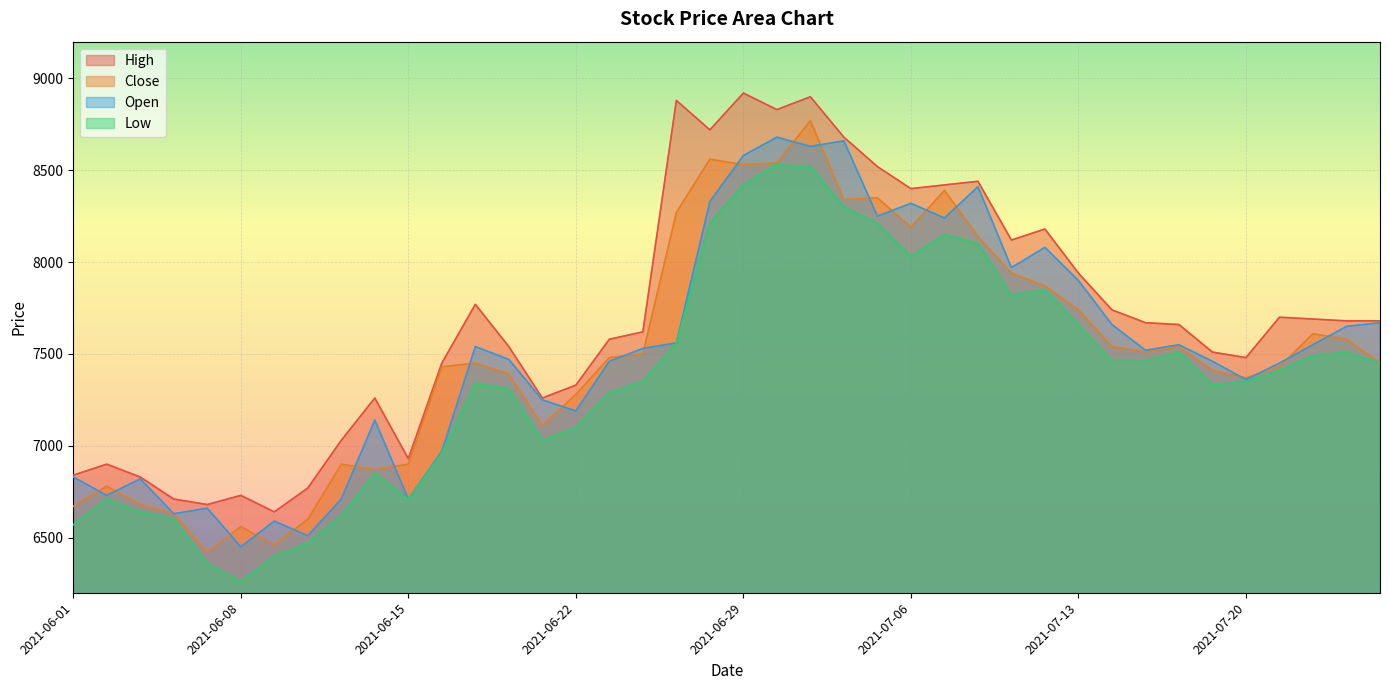

What is the greatest value displayed?

8920